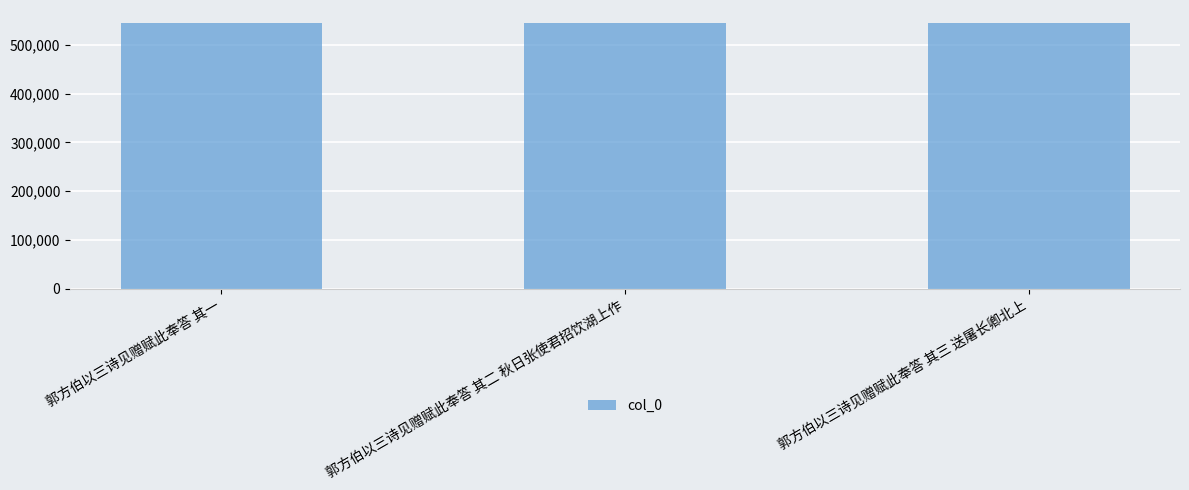

Approximately how many times larger is the value at 郭方伯以三诗见赠赋此奉答 其二 秋日张使君招饮湖上作 compared to 郭方伯以三诗见赠赋此奉答 其一?

1.0